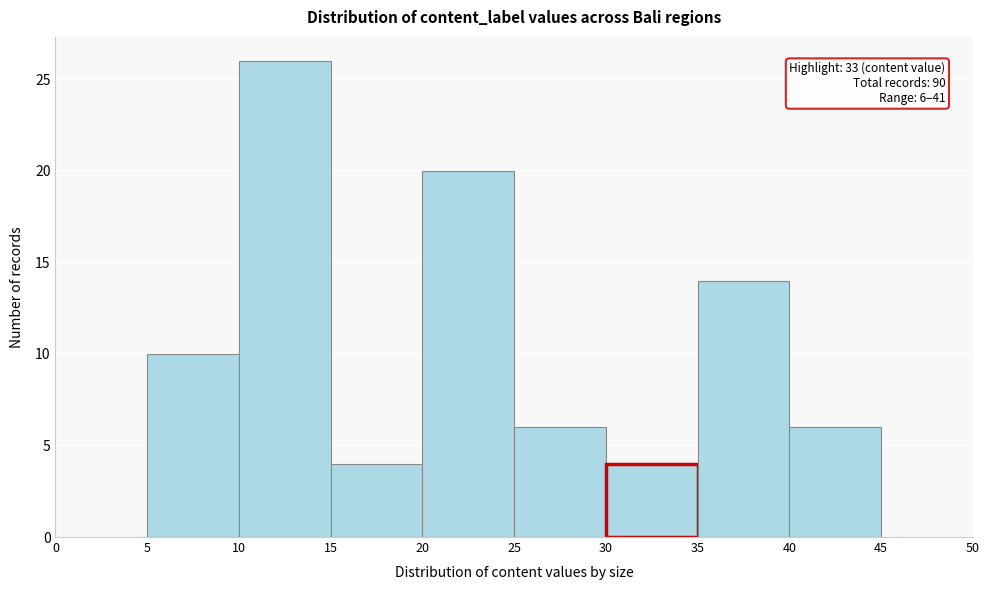

Over which range of the x-axis is the bar tallest?

10 to 15